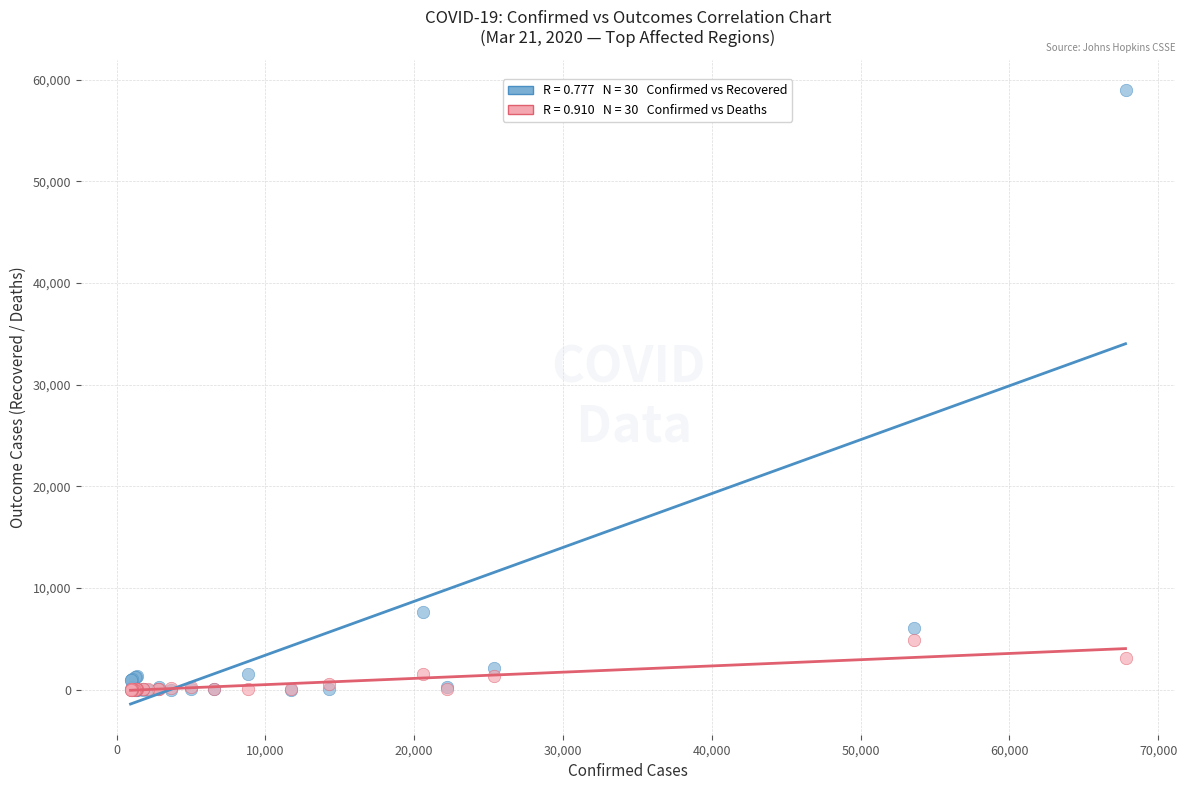

Across all series, what Y value is closest to 29473?

7635